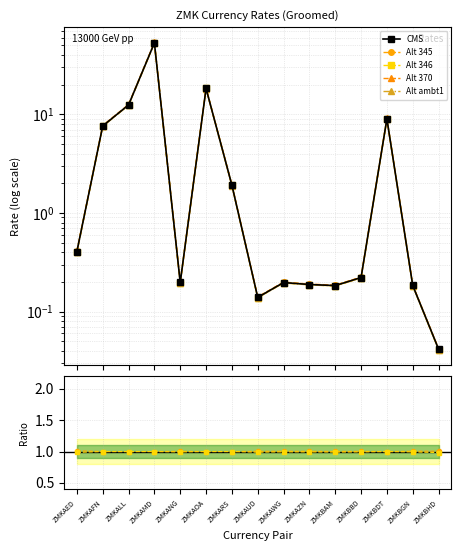

How many points are higher than both their immediate neighbors (excluding endpoints)?

4